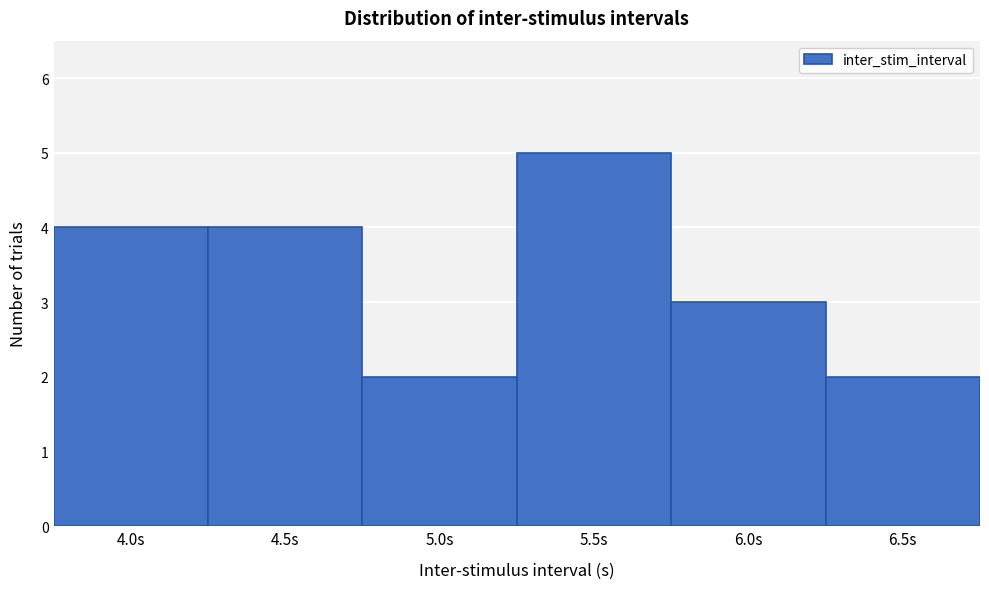

Reading left to right, transcribe this chart: for each bar, give the range it covers on the x-axis and its height. The values are not printed on the chart, so give them approximately, as read against the axis.

3.75 to 4.25: 4
4.25 to 4.75: 4
4.75 to 5.25: 2
5.25 to 5.75: 5
5.75 to 6.25: 3
6.25 to 6.75: 2